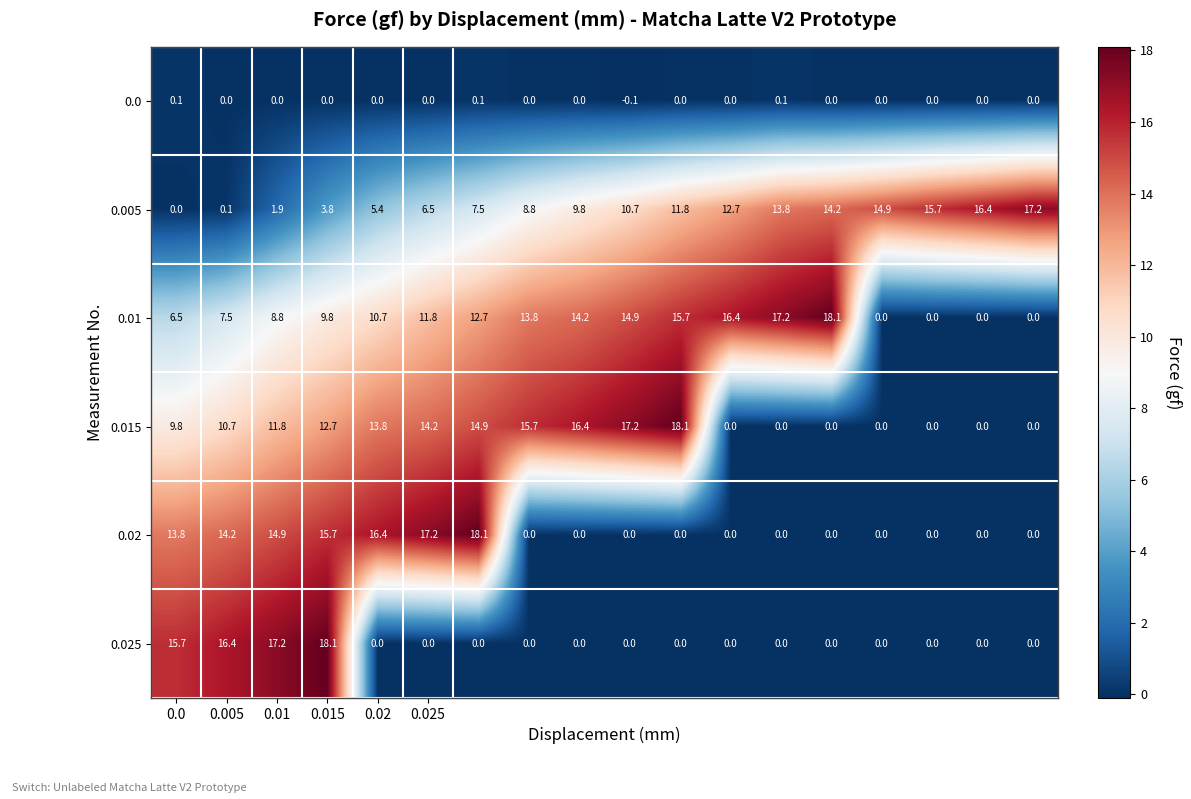

What is the greatest value displayed?

18.1